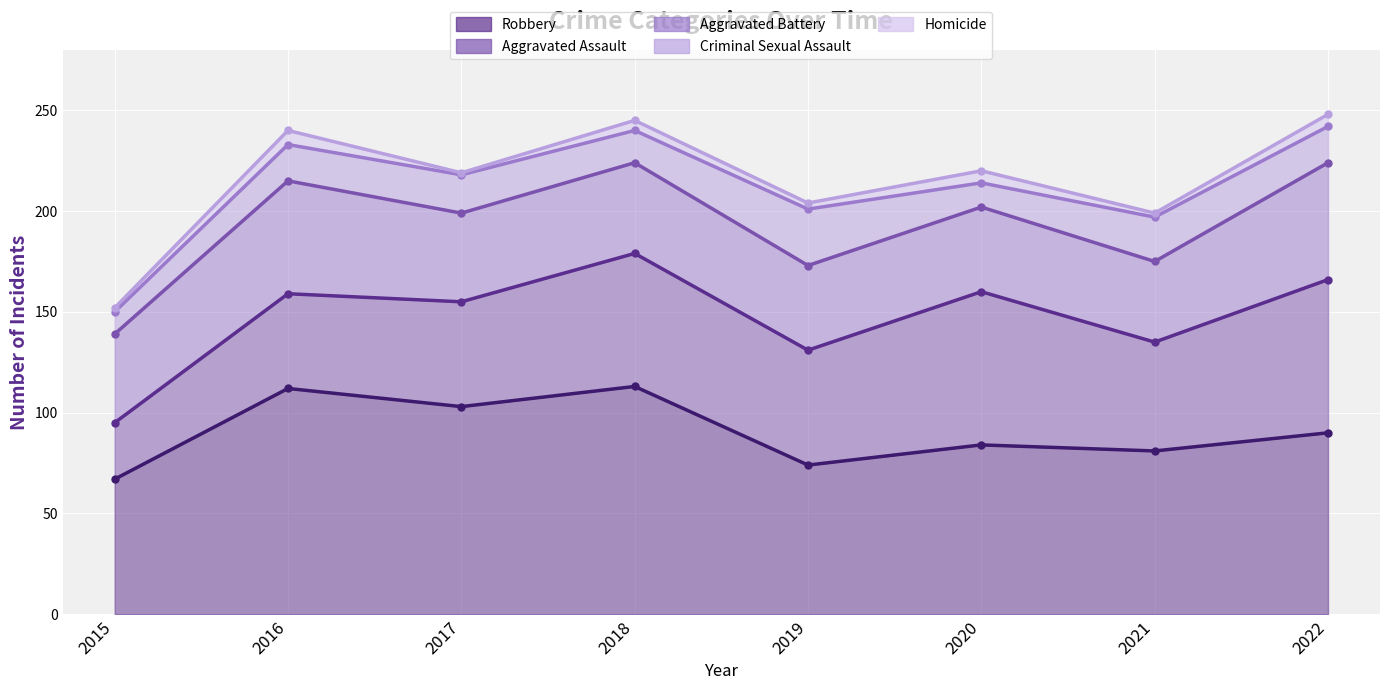

Rank the categories by Aggravated Battery value from highest to lowest.

2022, 2016, 2018, 2015, 2017, 2019, 2020, 2021